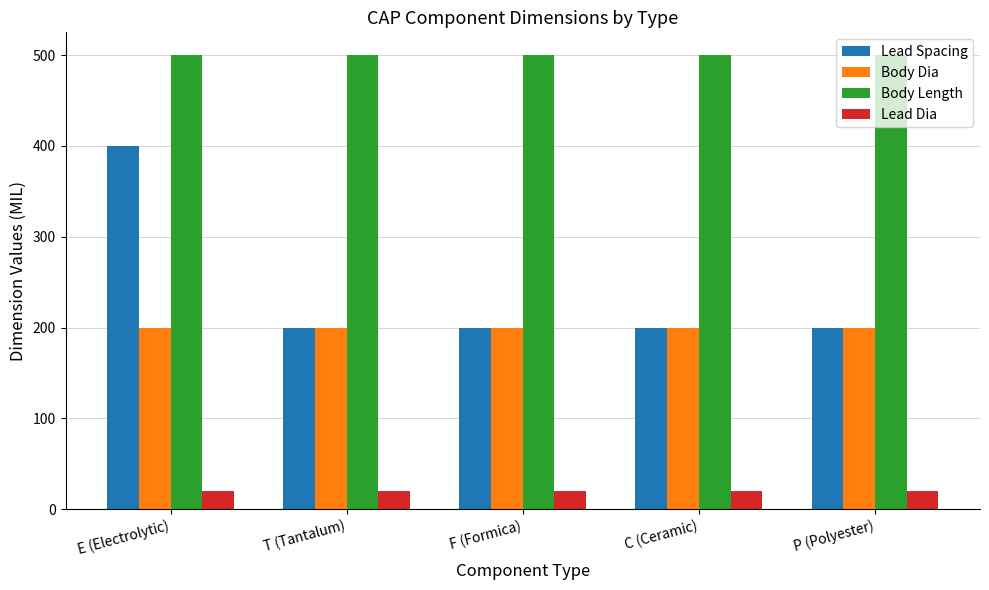

Reading right to left, list all the values displayed in this chart.

Lead Spacing: 200	200	200	200	400
Body Dia: 200	200	200	200	200
Body Length: 500	500	500	500	500
Lead Dia: 20	20	20	20	20